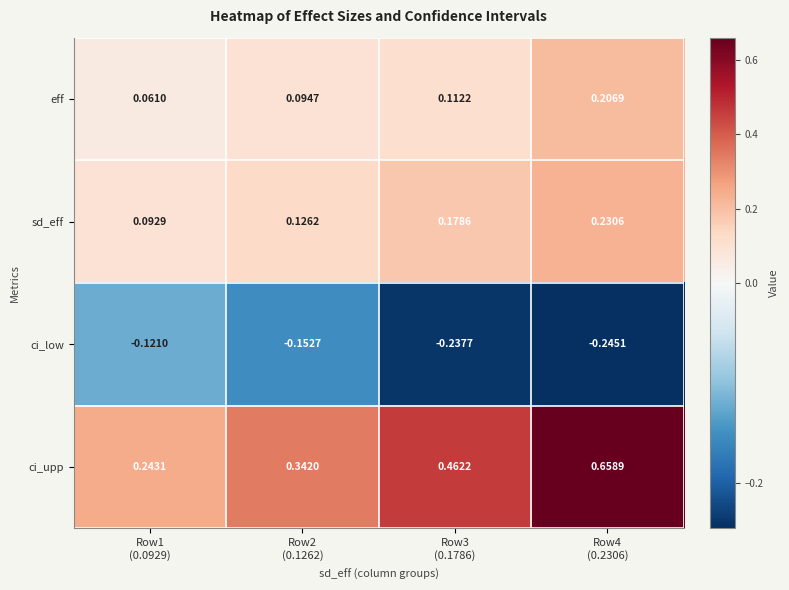

Rank the series by their maximum value, from highest to lowest.

ci_upp, sd_eff, eff, ci_low